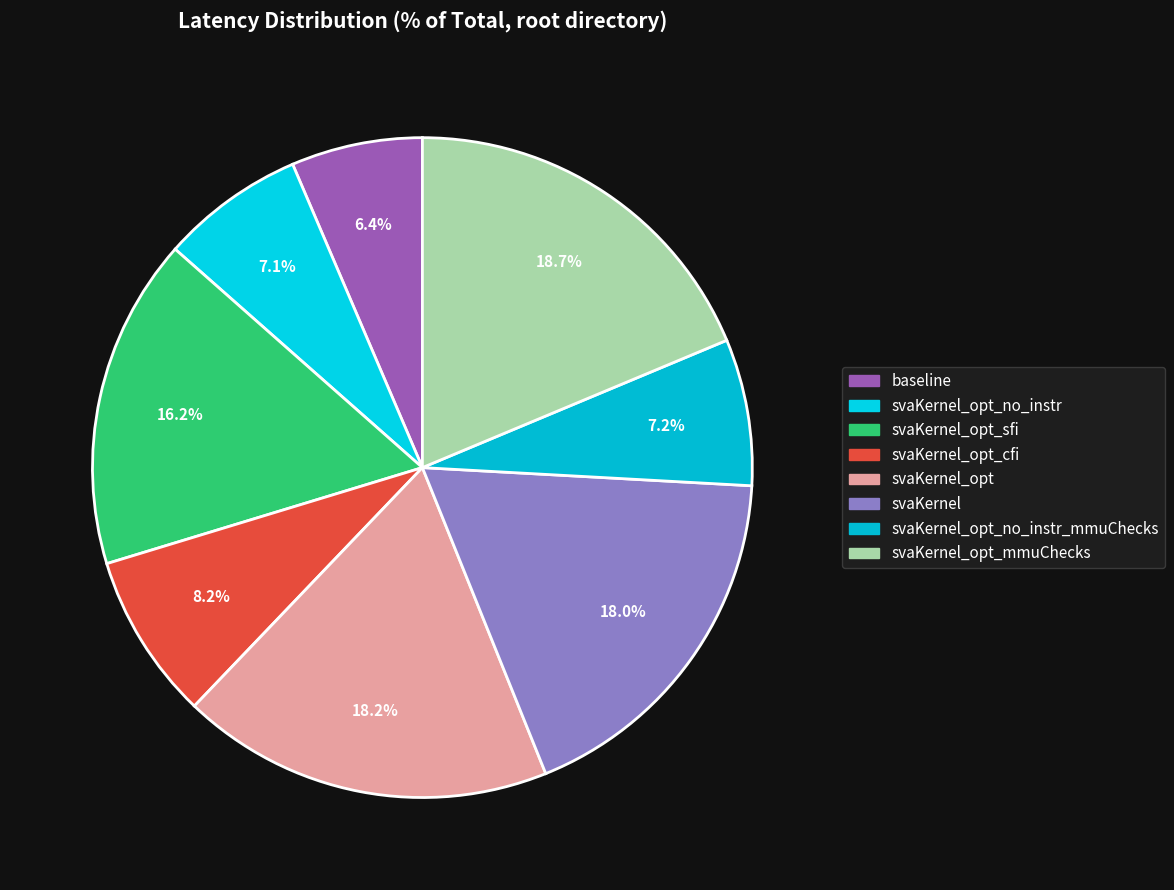

How many segments does this pie chart have?

8